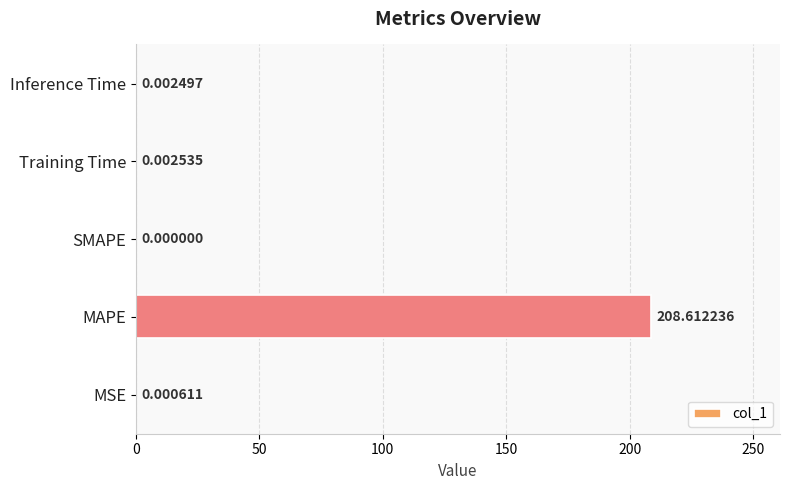

Between Inference Time and MSE, which is larger?

Inference Time